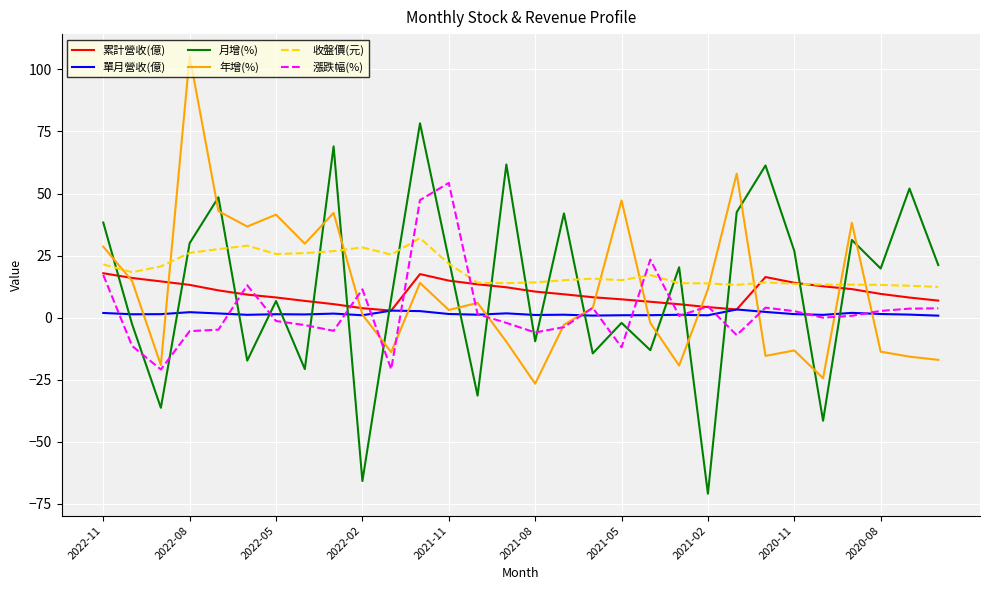

Which series has the widest spread of values?

月增(%)